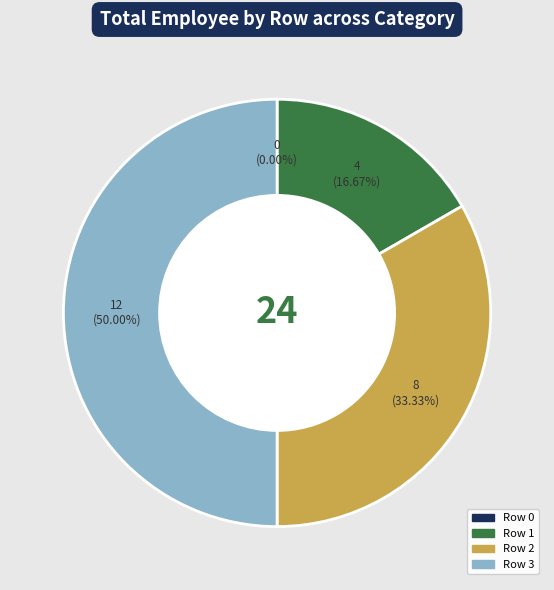

What is the largest slice in the pie chart?

3